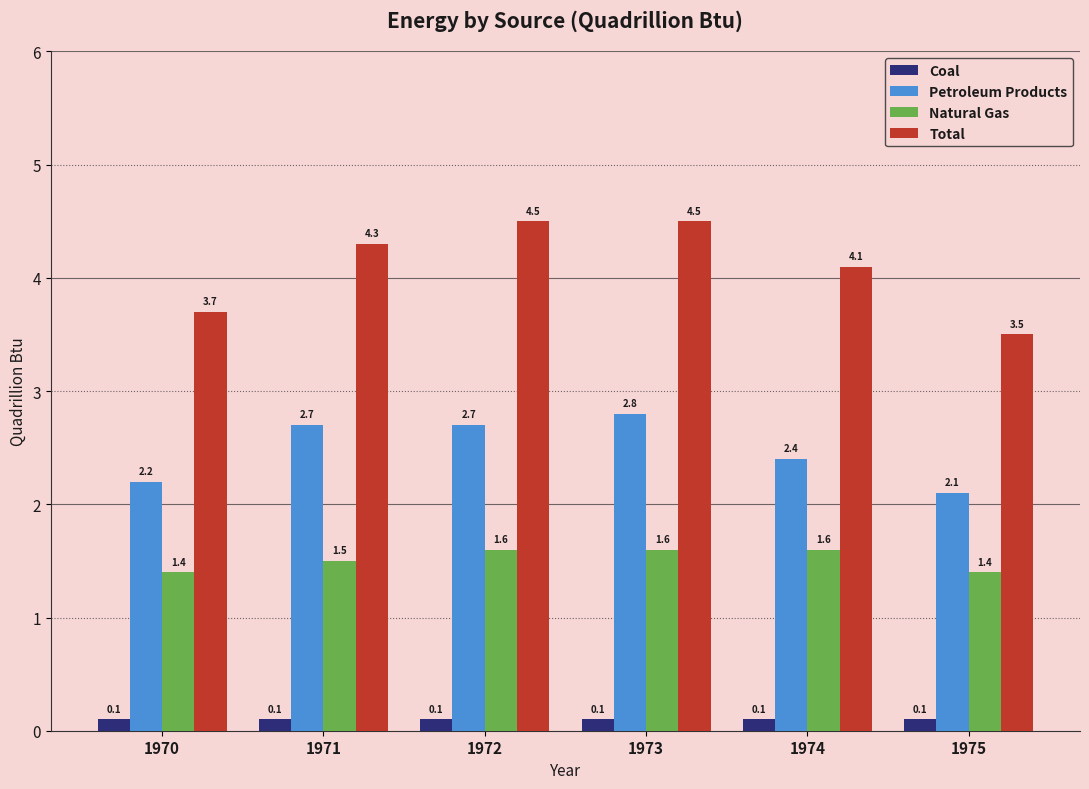

Reading left to right, extract all data points from this chart.

Coal: 1970=0.1	1971=0.1	1972=0.1	1973=0.1	1974=0.1	1975=0.1
Petroleum Products: 1970=2.2	1971=2.7	1972=2.7	1973=2.8	1974=2.4	1975=2.1
Natural Gas: 1970=1.4	1971=1.5	1972=1.6	1973=1.6	1974=1.6	1975=1.4
Total: 1970=3.7	1971=4.3	1972=4.5	1973=4.5	1974=4.1	1975=3.5